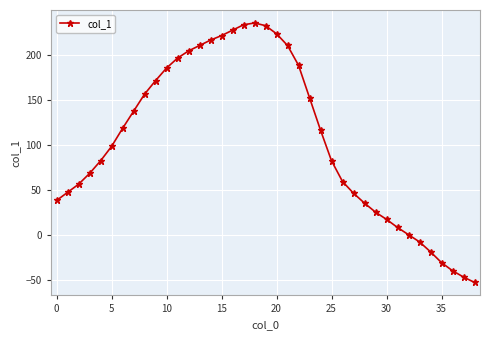

What is the difference between the maximum and minimum values?

288